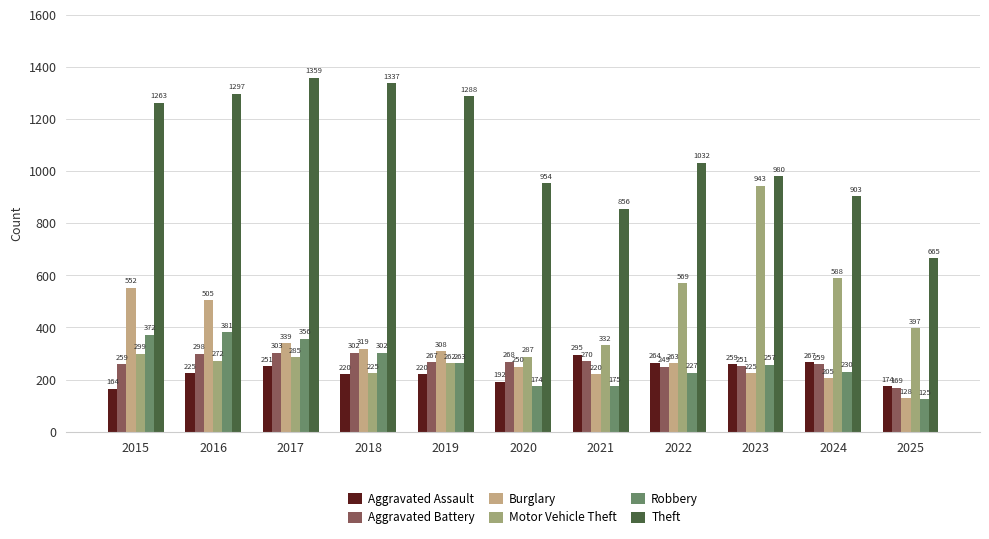

Which series has the largest total across all categories?

Theft